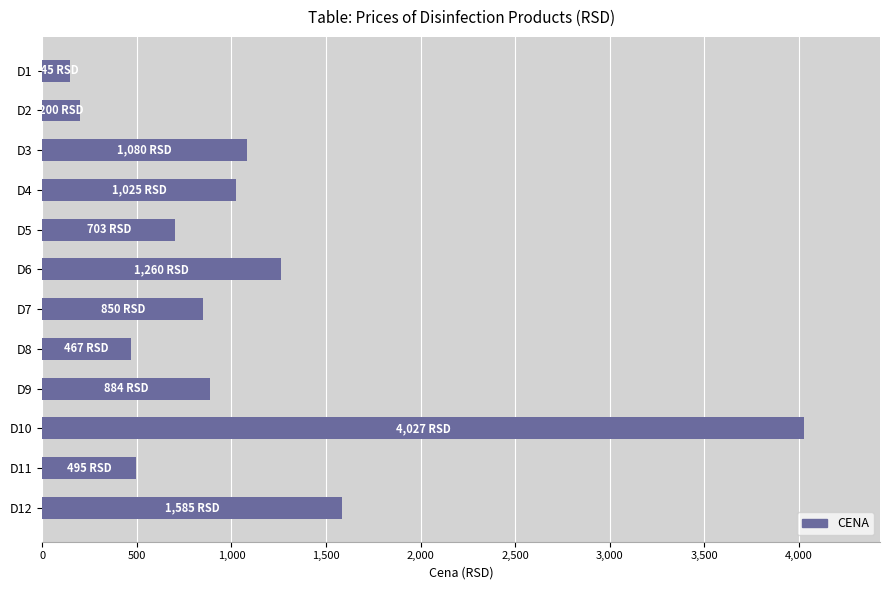

What is the smallest value displayed?

145